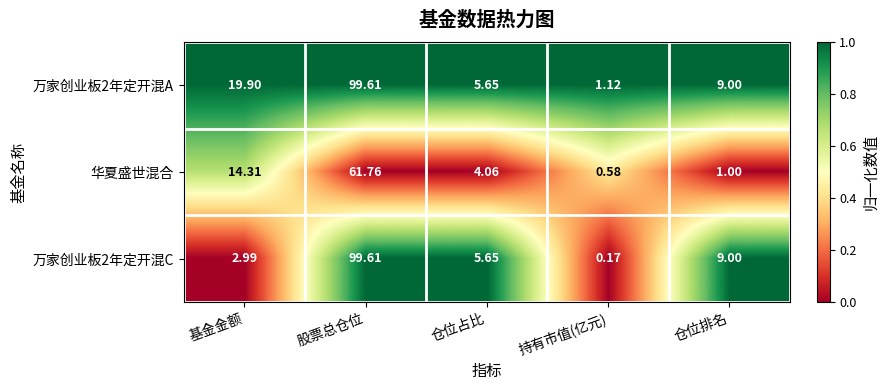

What is the spread (max minus min) of values at 股票总仓位?

37.9